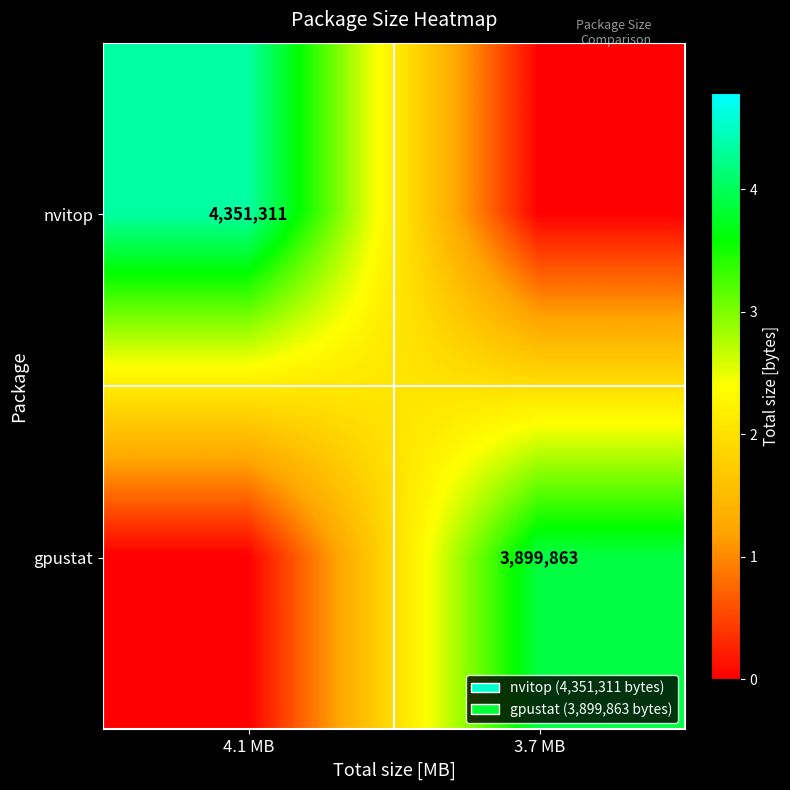

Is the value of nvitop at 4.1 MB greater than the value of gpustat at 3.7 MB?

Yes